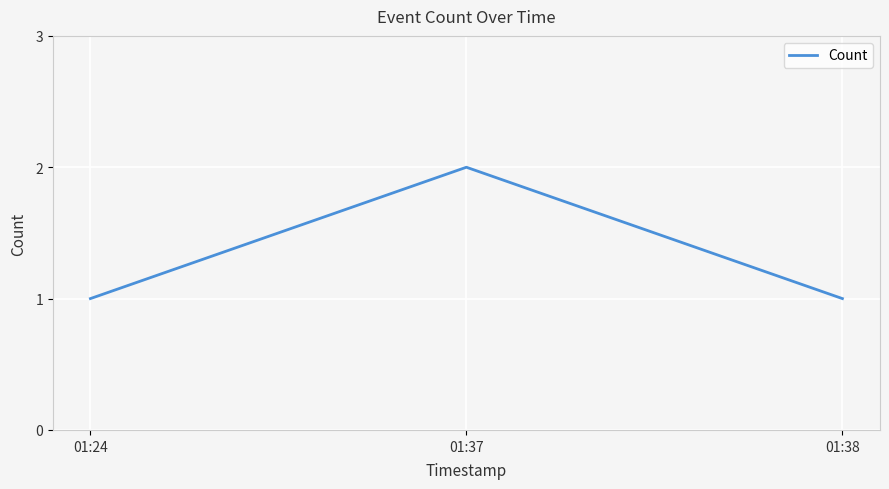

Does the chart have visible grid lines?

Yes